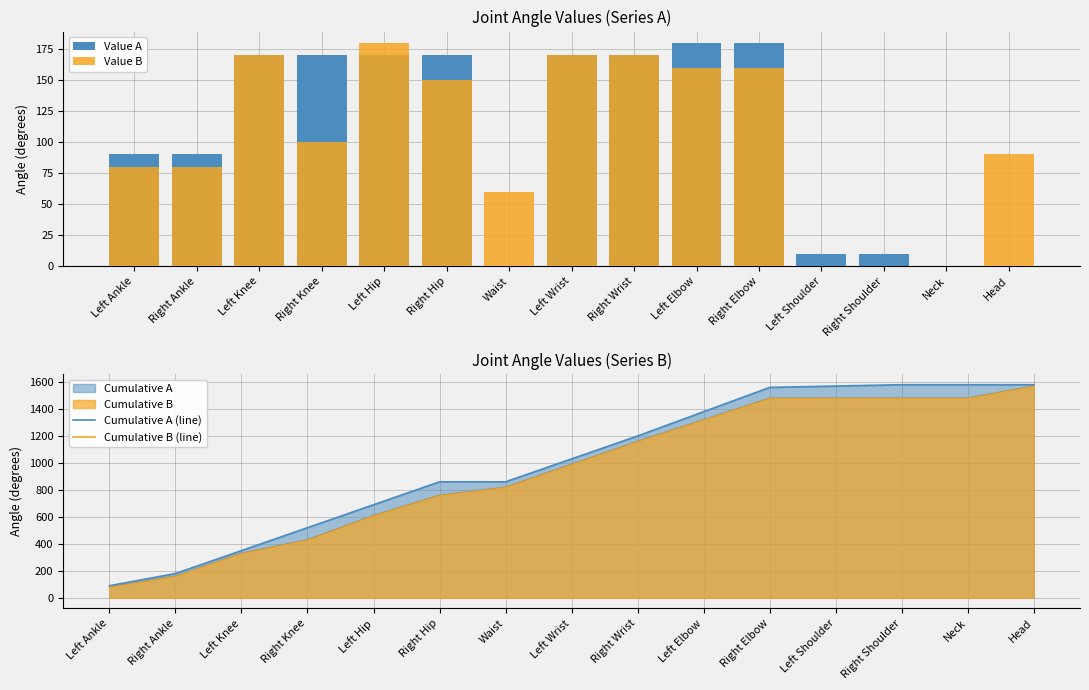

Does the chart contain any negative values?

No